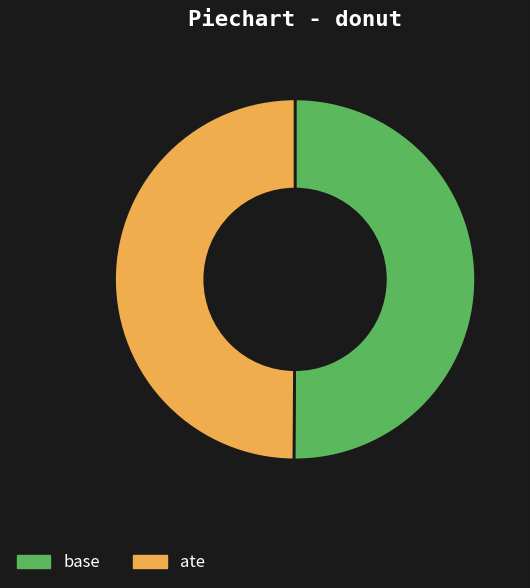

Approximately how many times larger is the value at base compared to ate?

1.0